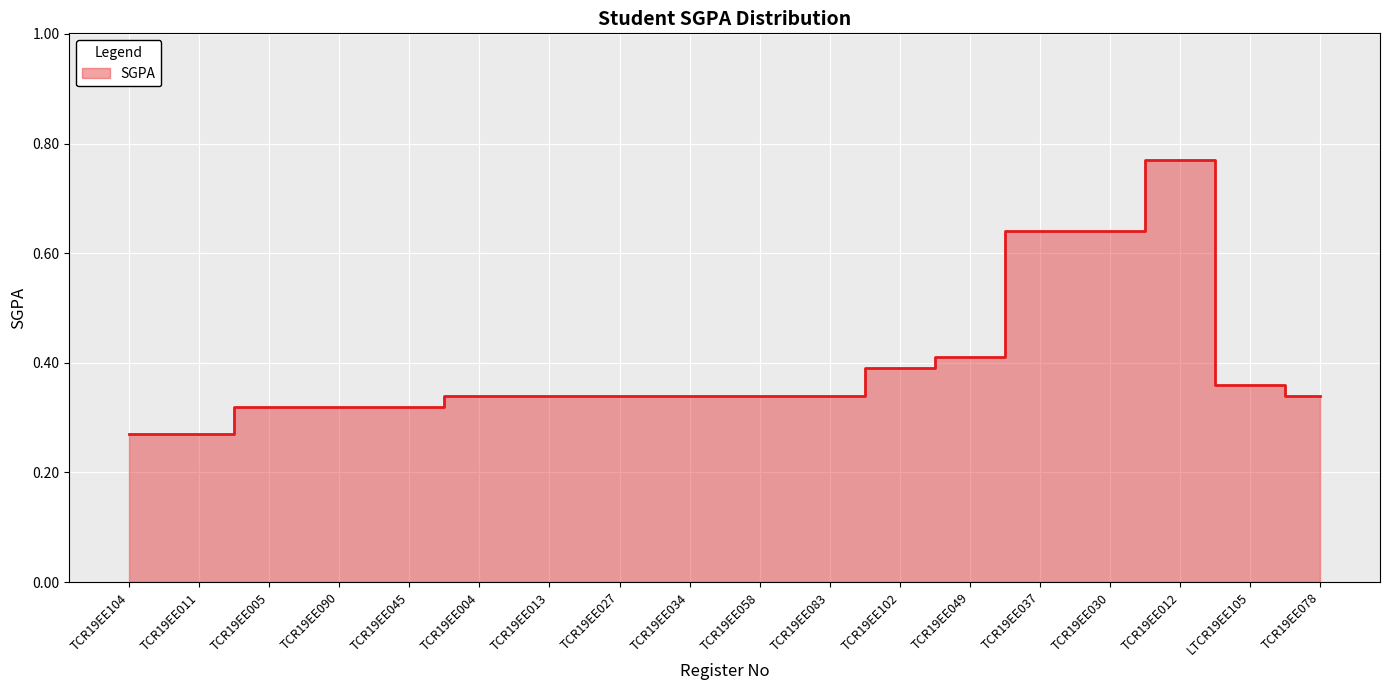

Count the values in the range 0 to 1.

18